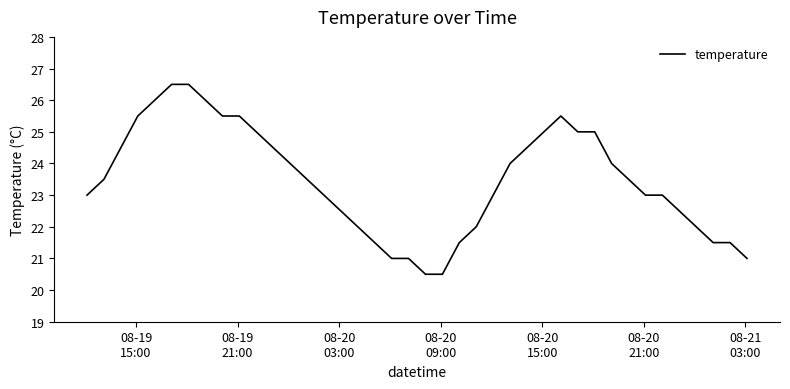

What is the minimum value shown in the chart?

20.5